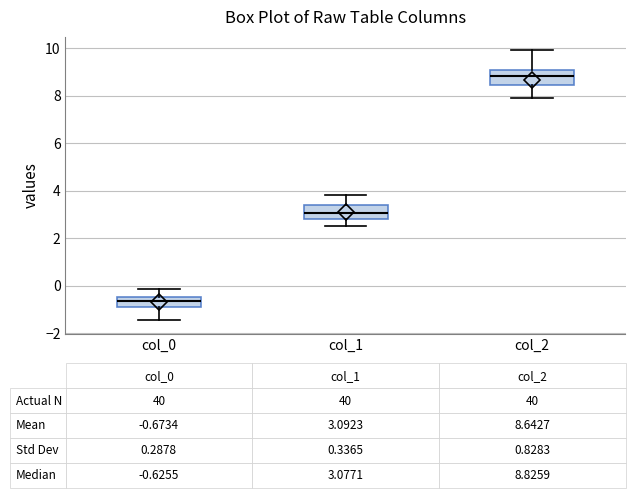

Which box's median line is the lowest?

col_0